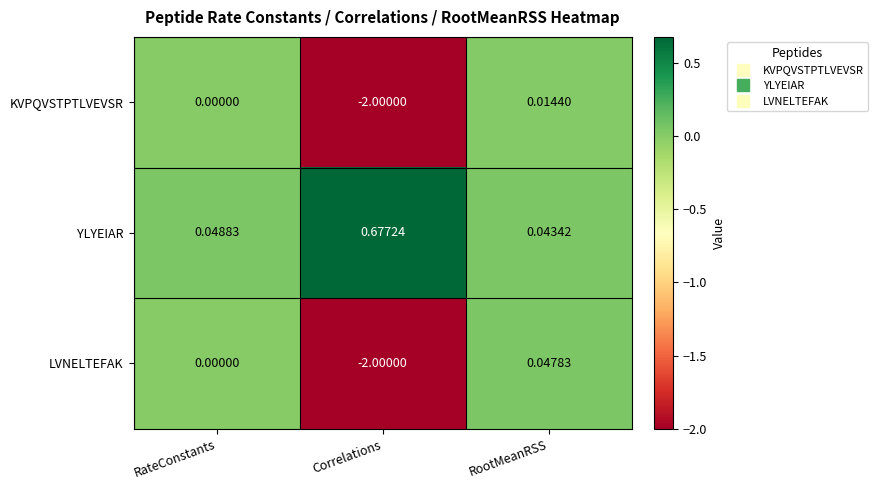

Which series has the widest spread of values?

LVNELTEFAK